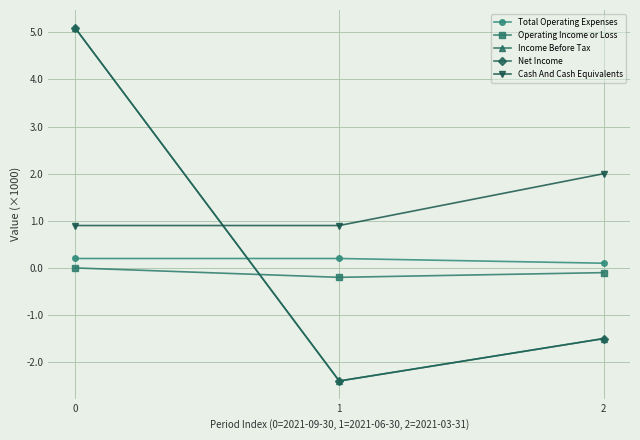

Does the chart have visible grid lines?

Yes